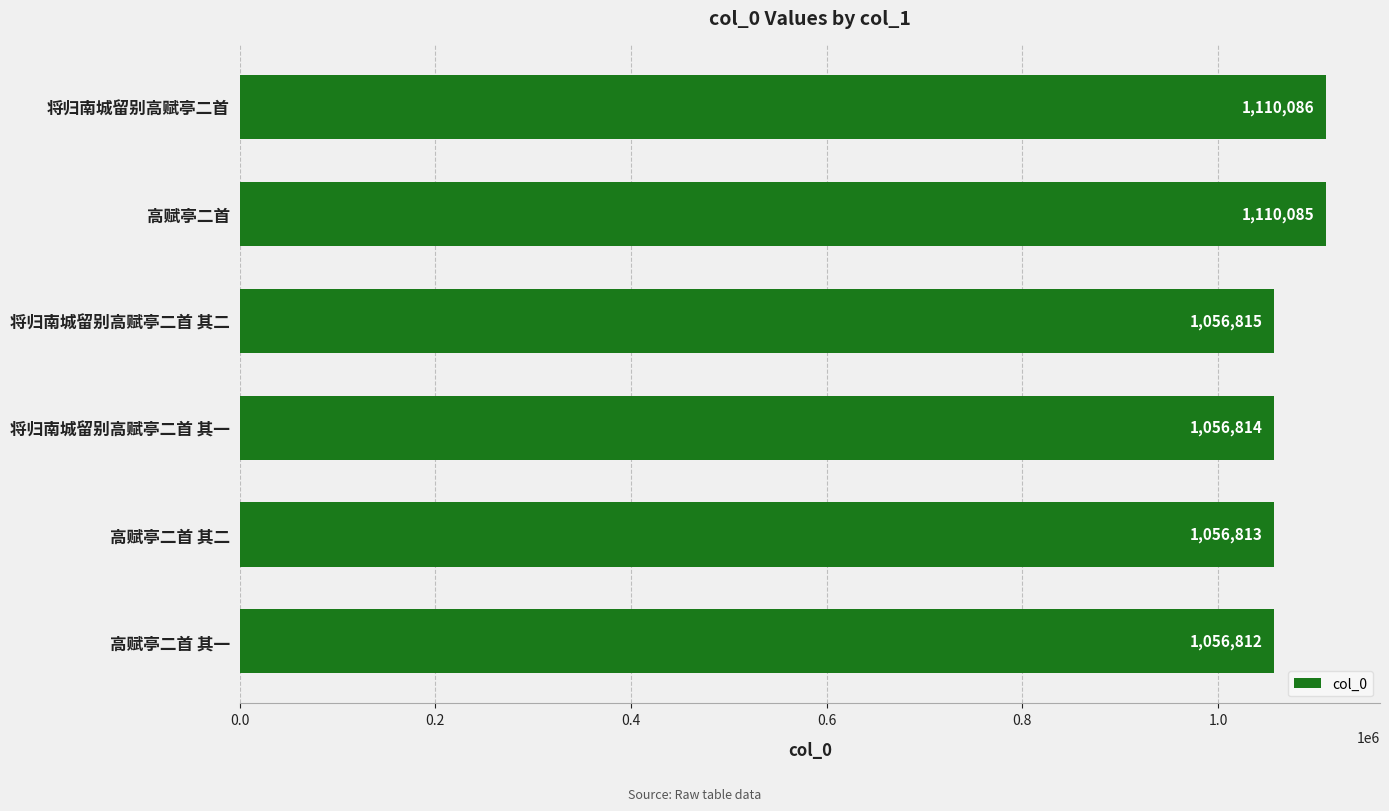

Is it true that the value at 高赋亭二首 其一 is 1056812?

True